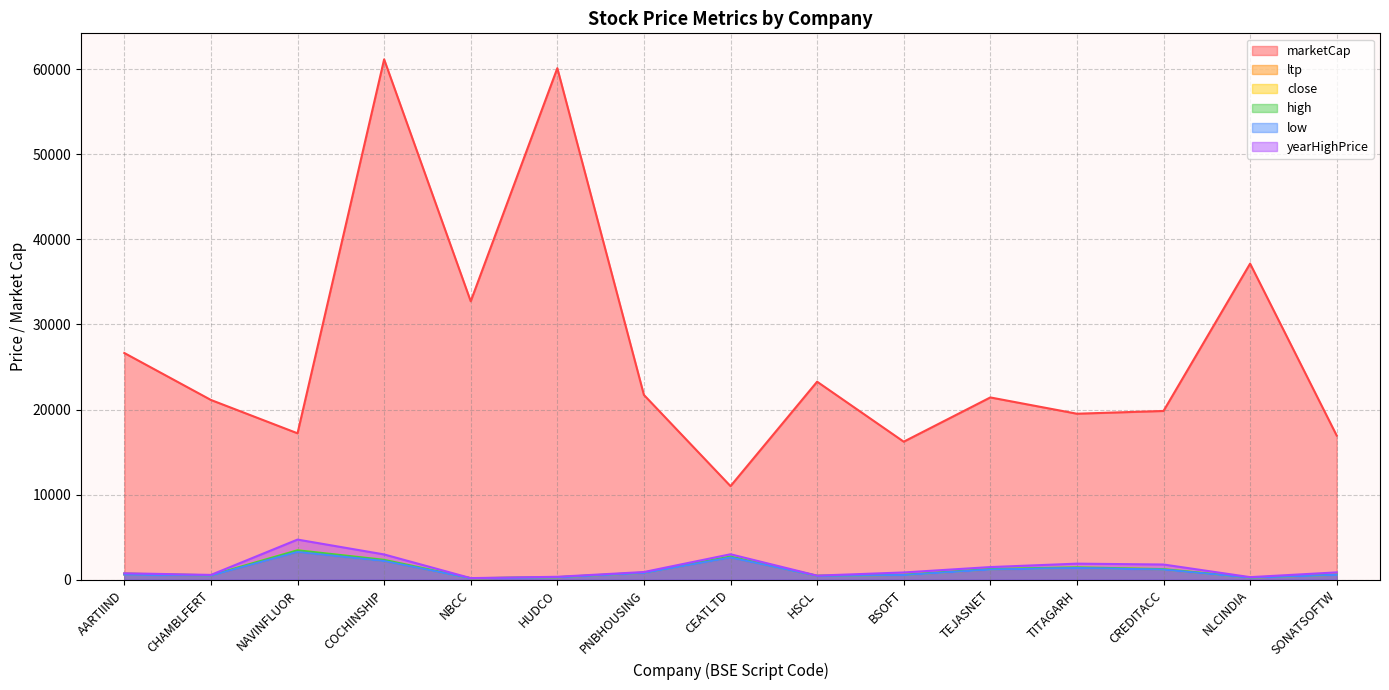

At which label does low reach its minimum?

NBCC